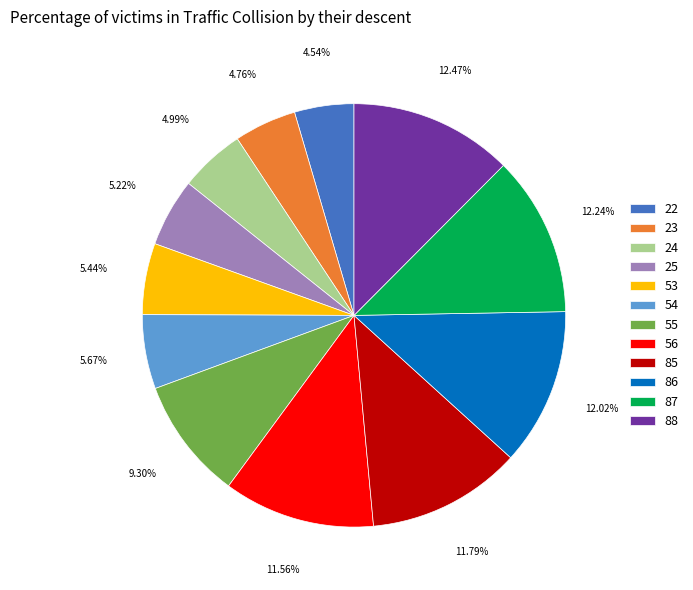

Count the number of slices in the pie.

12